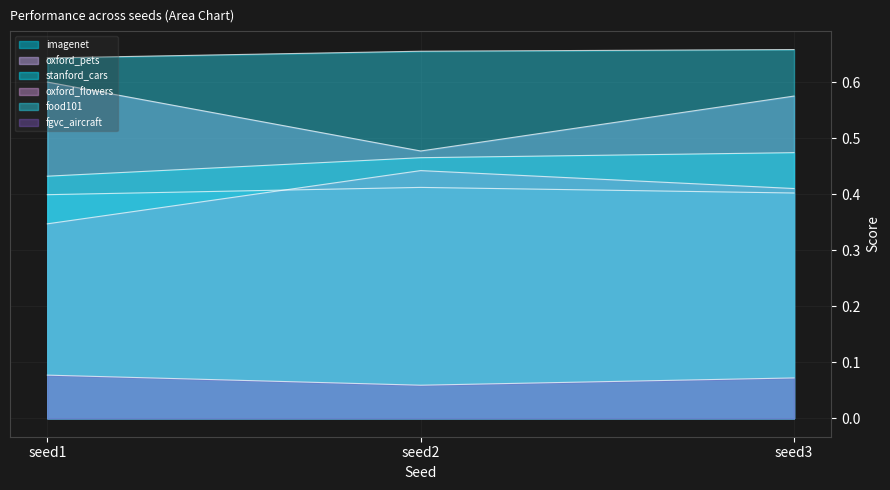

Is the value of imagenet at seed2 greater than the value of fgvc_aircraft at seed2?

Yes